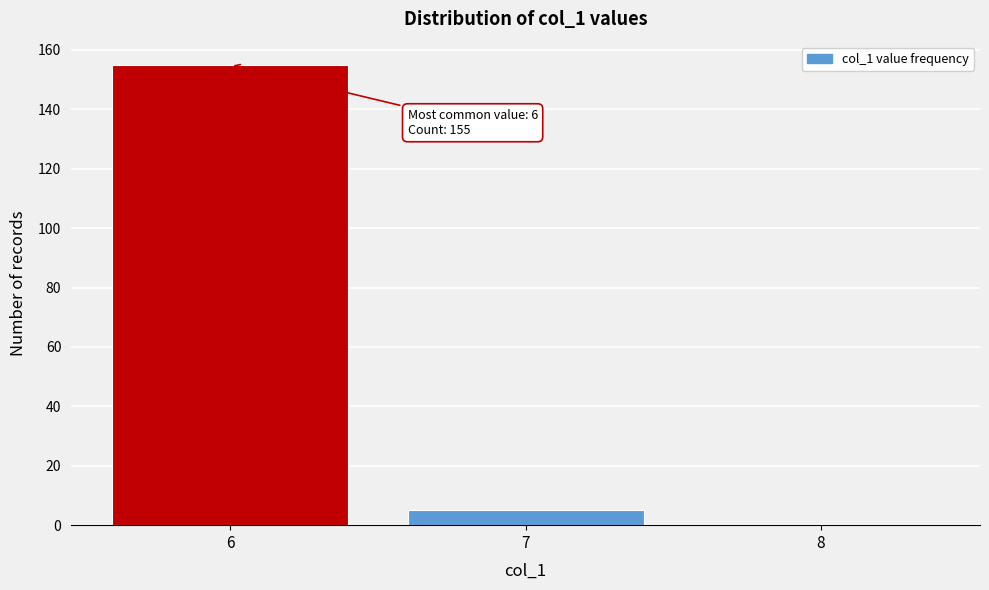

Reading right to left, what are all the values shown in this chart?

8=0	7=5	6=155